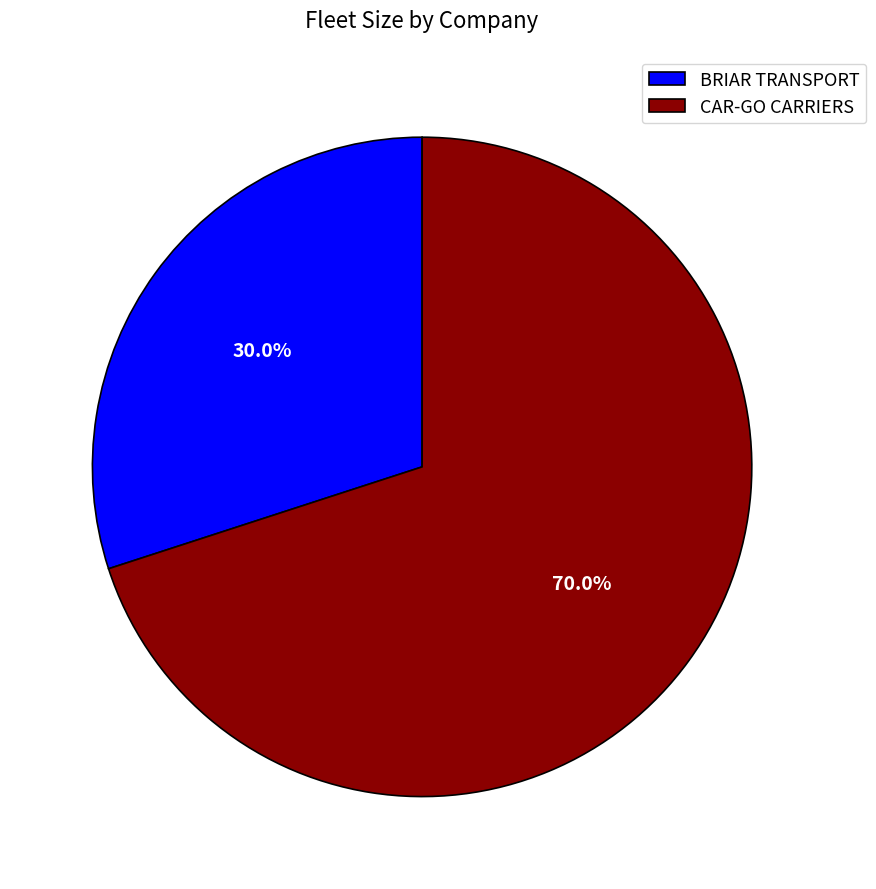

To the nearest percent, what percentage of the pie is BRIAR TRANSPORT?

30%